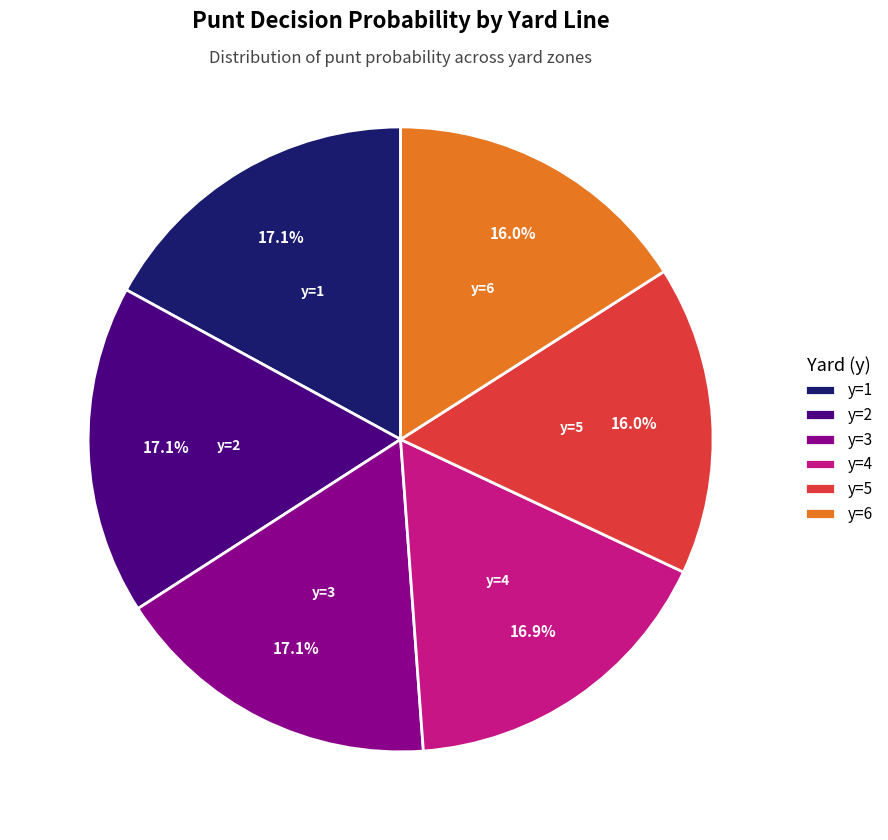

Does y=6 represent more than half of the total?

No